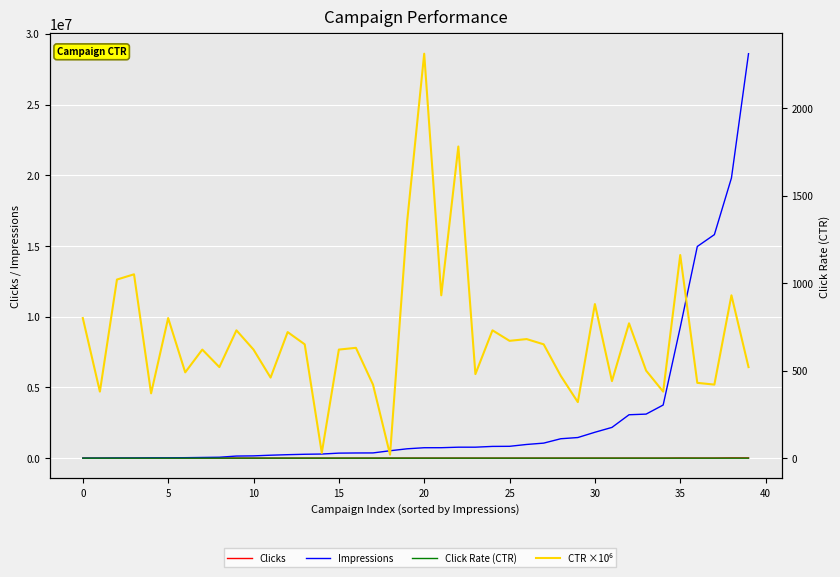

What is the label of the 18th point from the left?

17